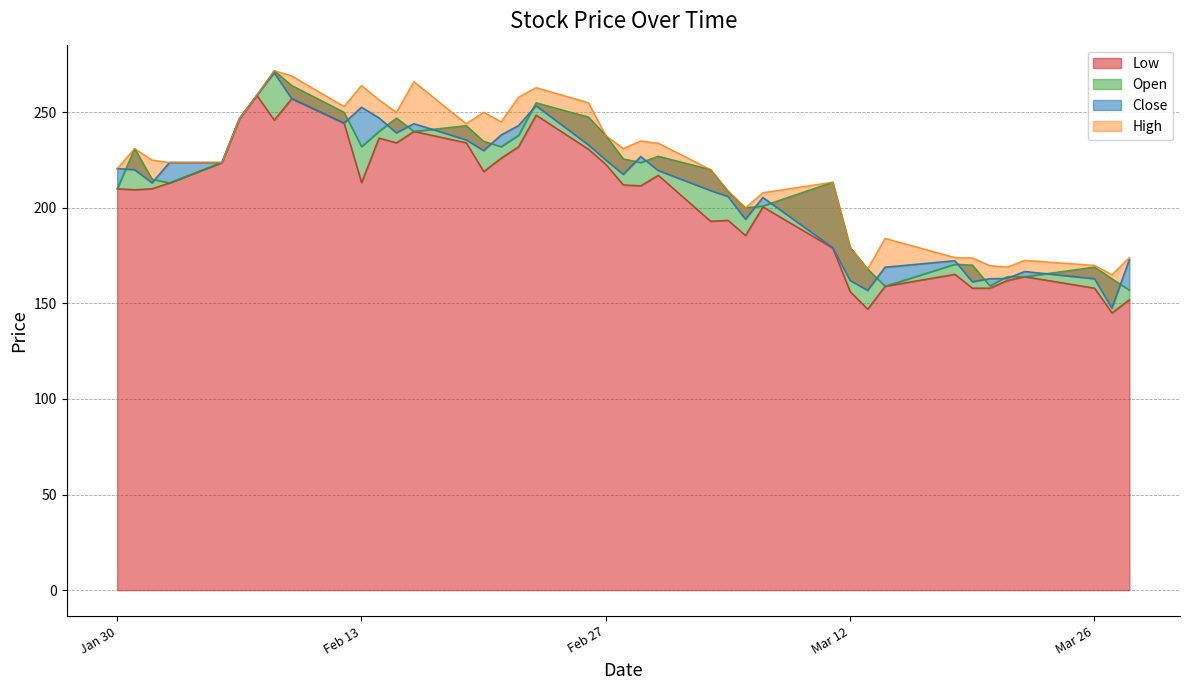

Which label corresponds to the largest value in the chart?

2024-02-08